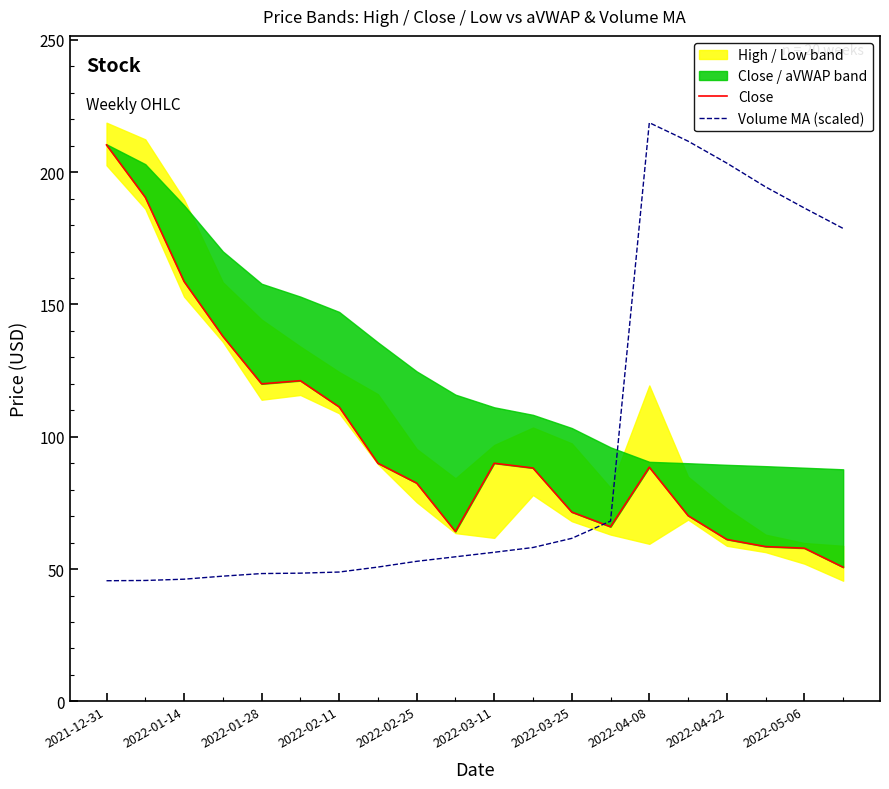

What is the difference between the second highest and second lowest values in the Volume MA (scaled) series?

166.0